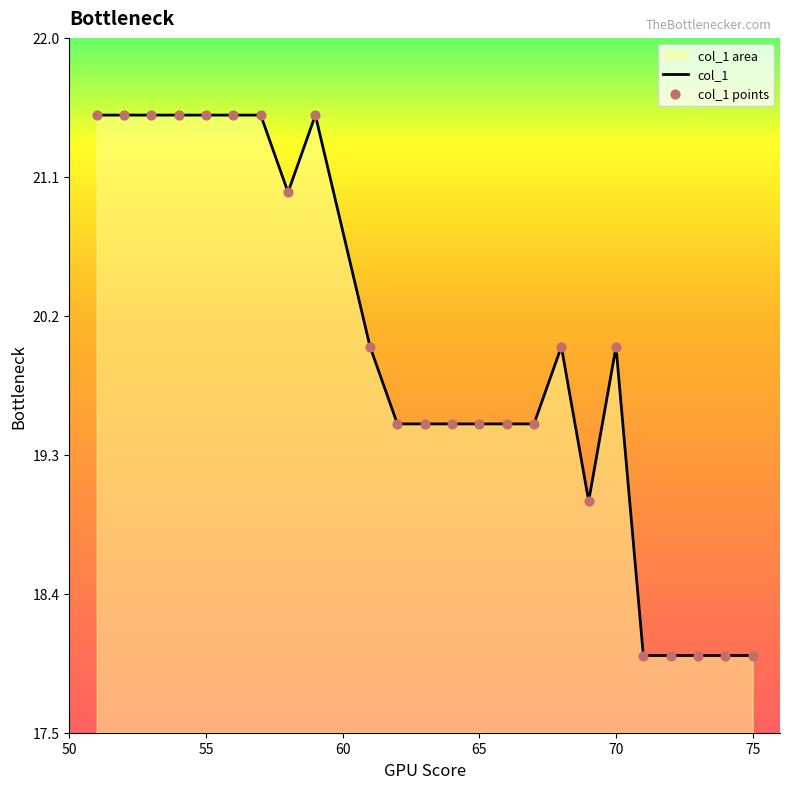

What is the minimum value shown in the chart?

18.0